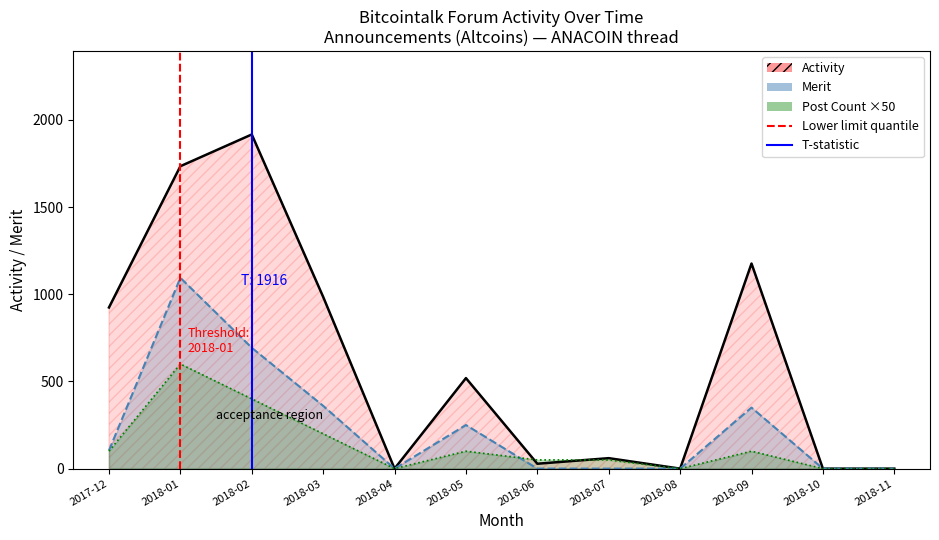

How many values in Lower limit quantile are above zero?

1